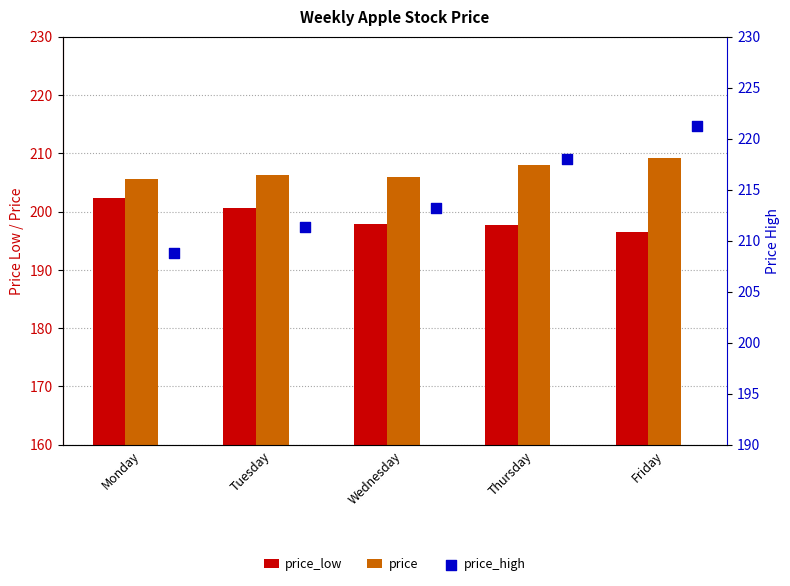

Which series reaches the minimum Y coordinate?

price_low